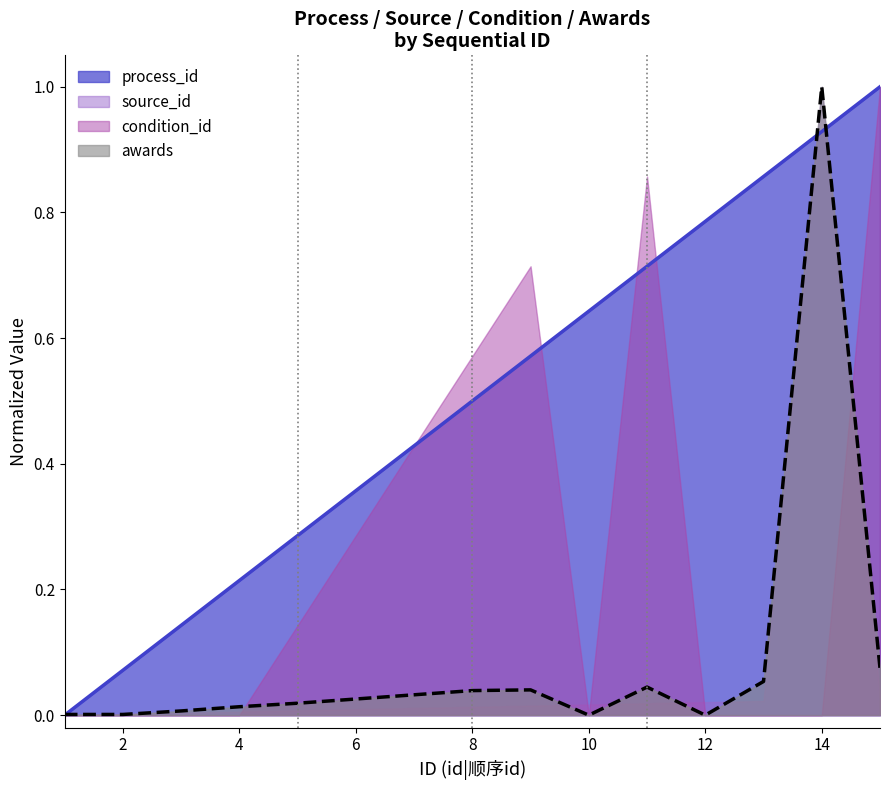

After their last crossing, which series has the higher values: process_id or source_id?

process_id